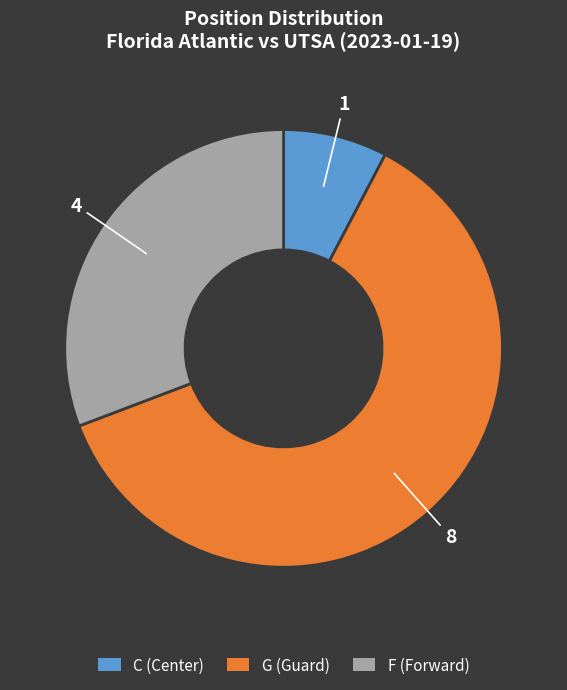

Rank the categories by value from lowest to highest.

C, F, G